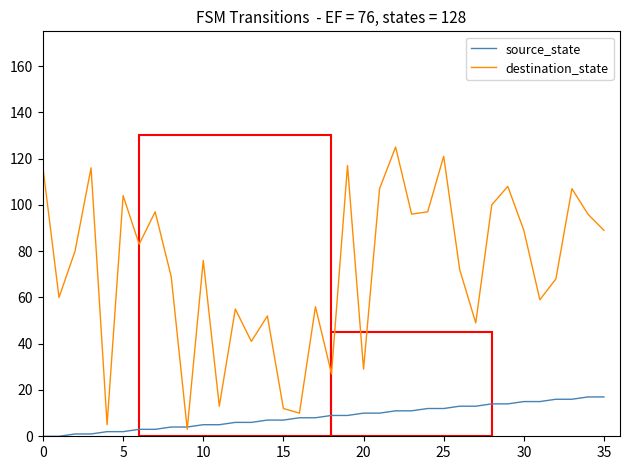

What are all the series names shown in the legend?

source_state, destination_state